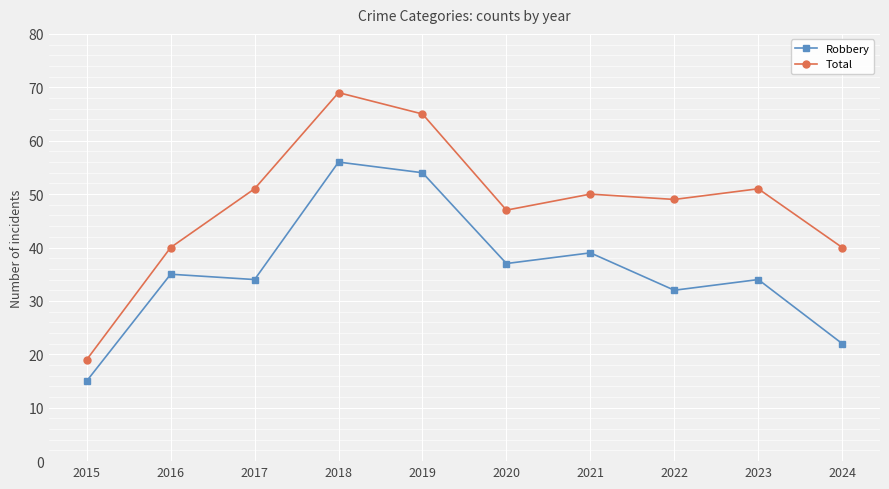

At which category does Total reach its first local peak?

2018